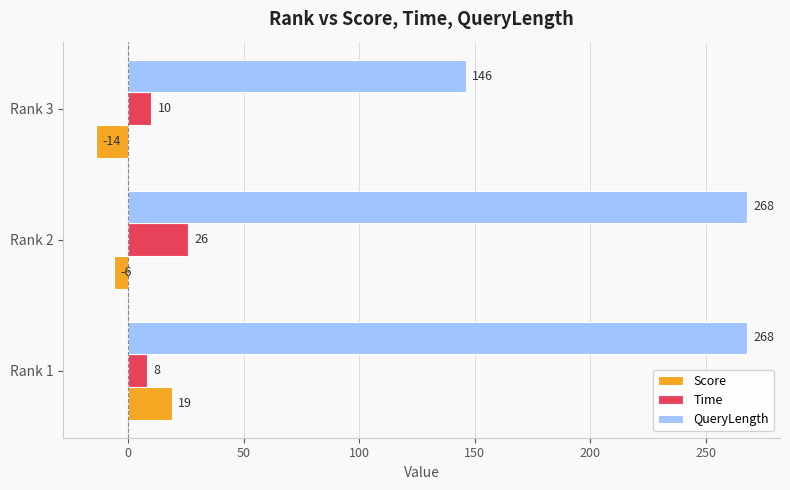

The Time series shows 10 at Rank 3. True or false?

True